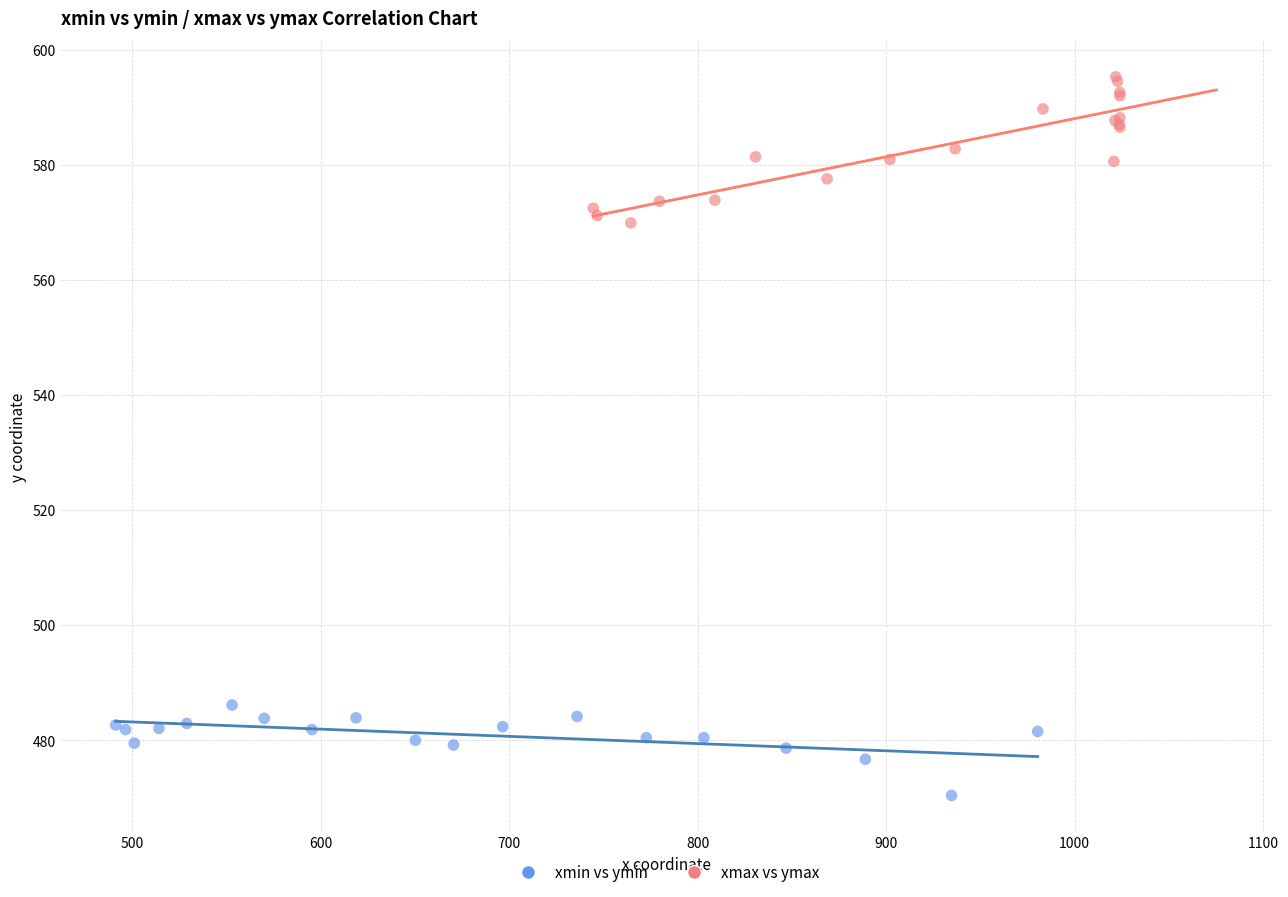

Which series contains the lowest Y value?

xmin vs ymin